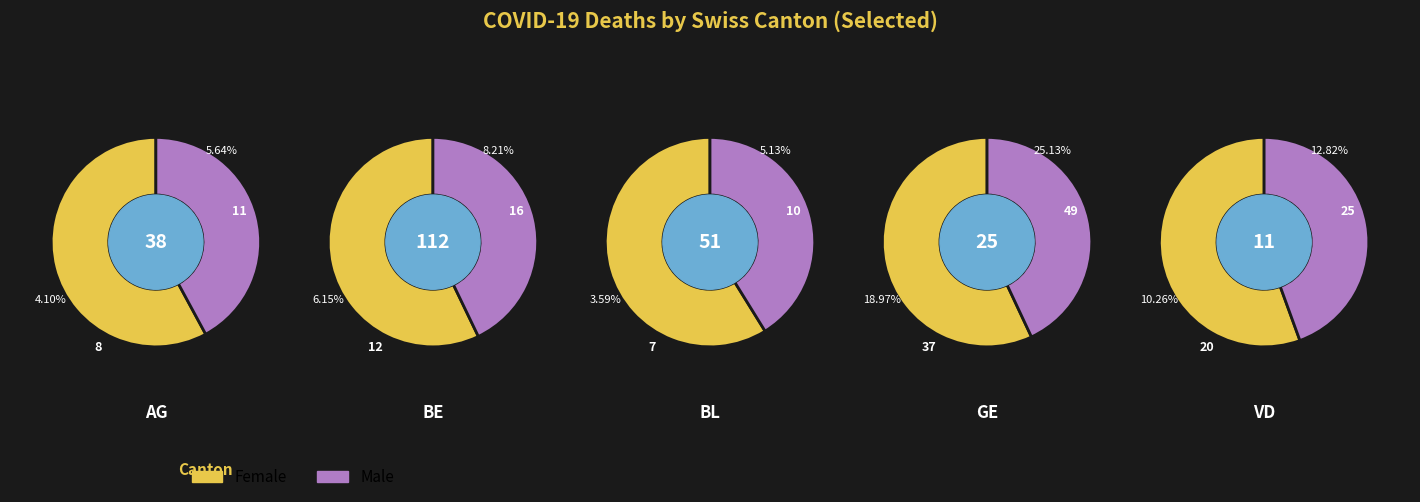

To the nearest percent, what is the average slice percentage?

10%